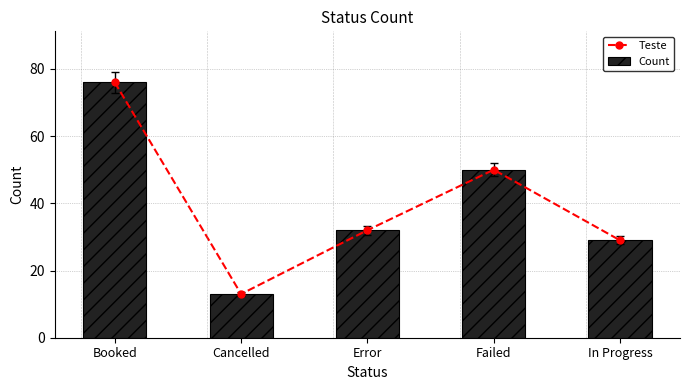

Reading left to right, extract all data points from this chart.

Teste: Booked=76	Cancelled=13	Error=32	Failed=50	In Progress=29
Count: Booked=76	Cancelled=13	Error=32	Failed=50	In Progress=29